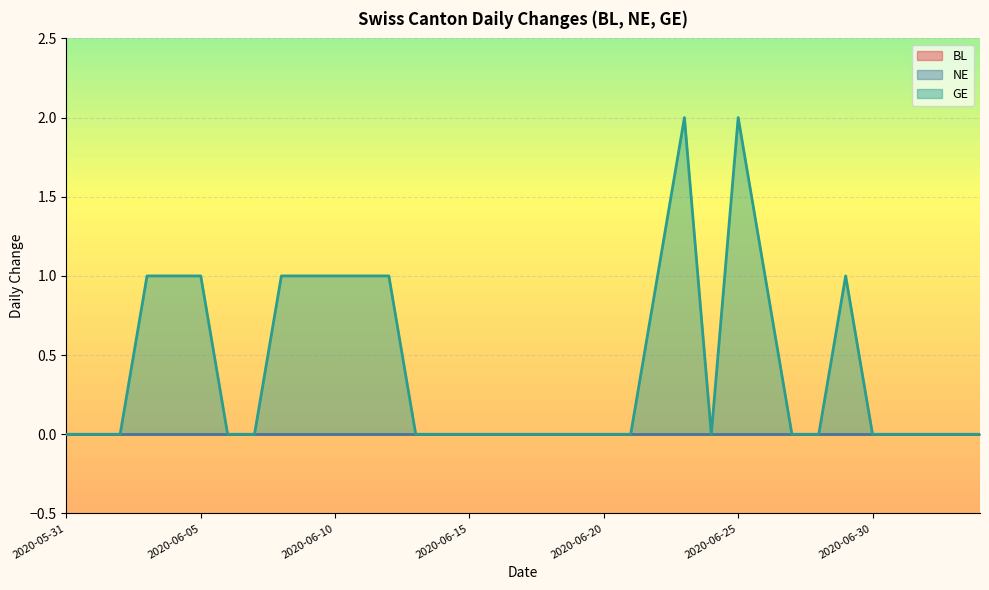

Rank the series at 2020-06-26 from lowest to highest value.

BL, NE, GE